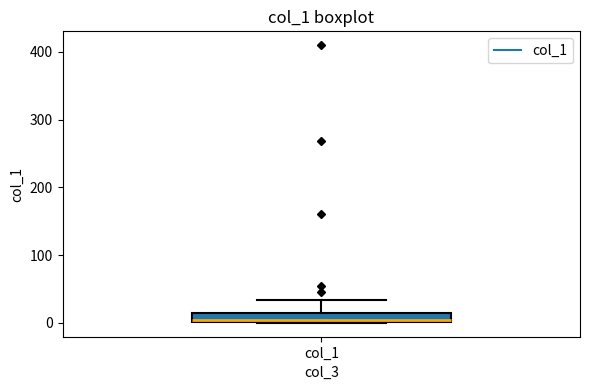

Where is the upper edge of the box for col_1 on the y-axis? The values are not printed on the chart, so give them approximately, as read against the axis.

20